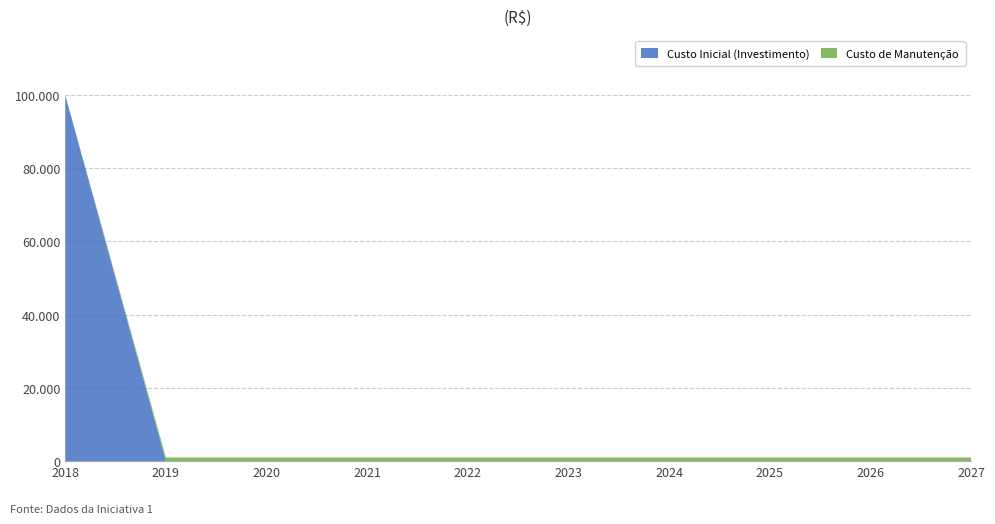

Reading right to left, transcribe all the data shown in this chart.

Custo Inicial (Investimento): 0	0	0	0	0	0	0	0	0	100000
Custo de Manutenção: 1000	1000	1000	1000	1000	1000	1000	1000	1000	0